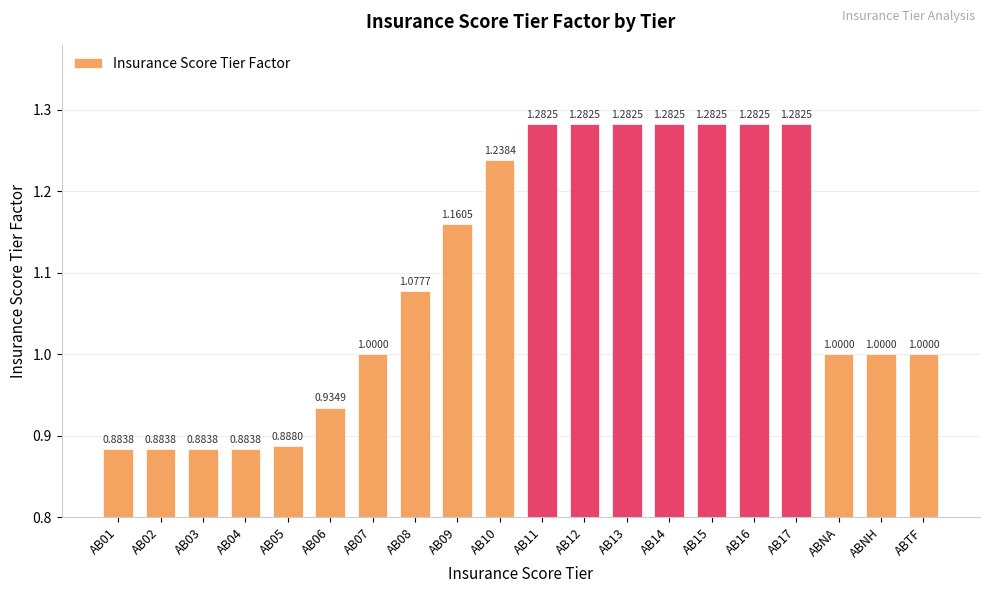

What is the change in value from AB04 to AB17?

+0.4